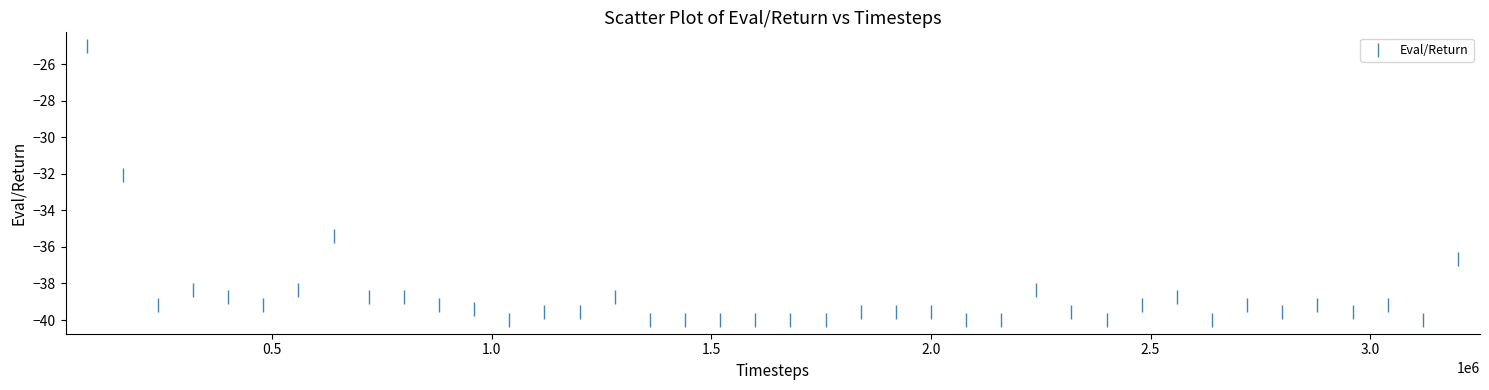

What is the range of Y values (max minus min)?

15.0